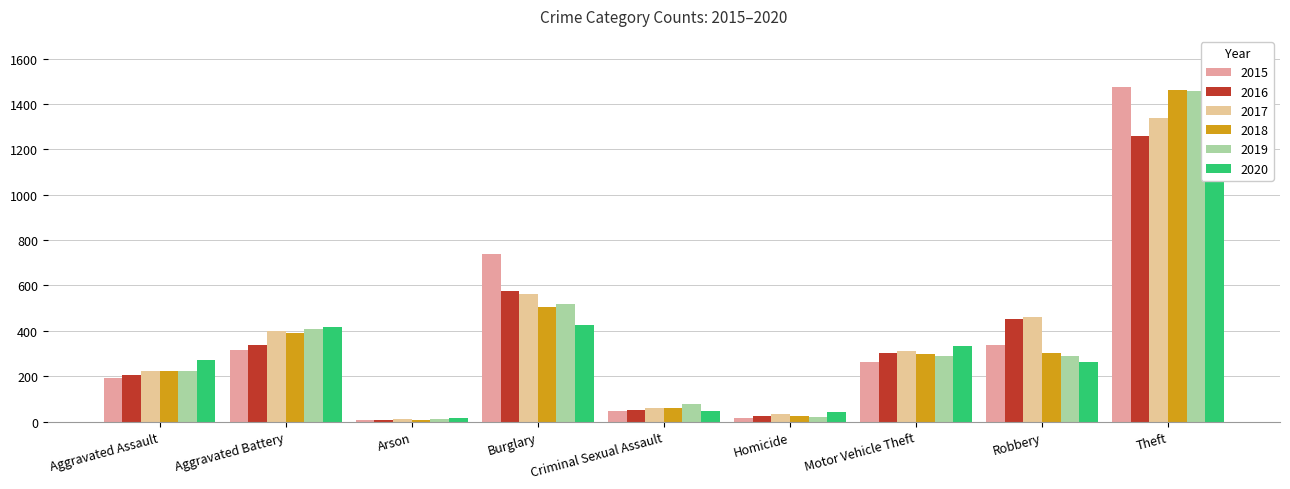

The 2018 series shows 745 at Theft. True or false?

False